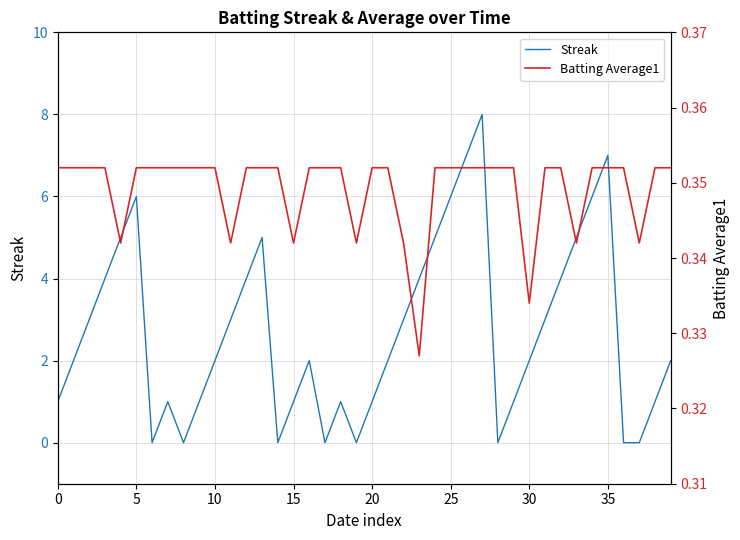

Is this an area chart (filled region under the line)?

No